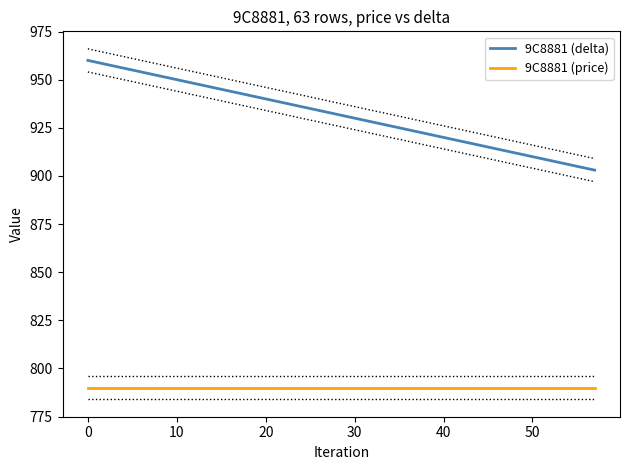

What is the minimum value for 9C8881 (price)?

790